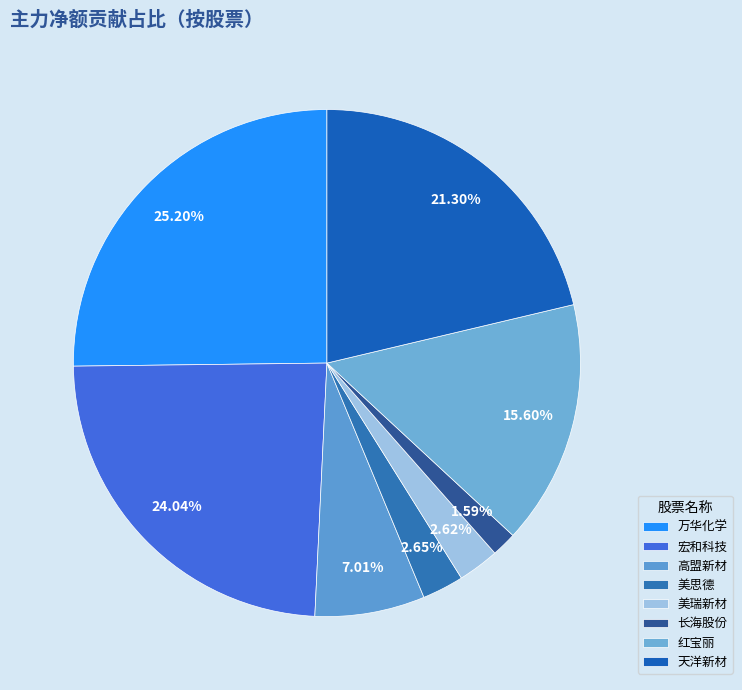

What is the largest slice in the pie chart?

万华化学